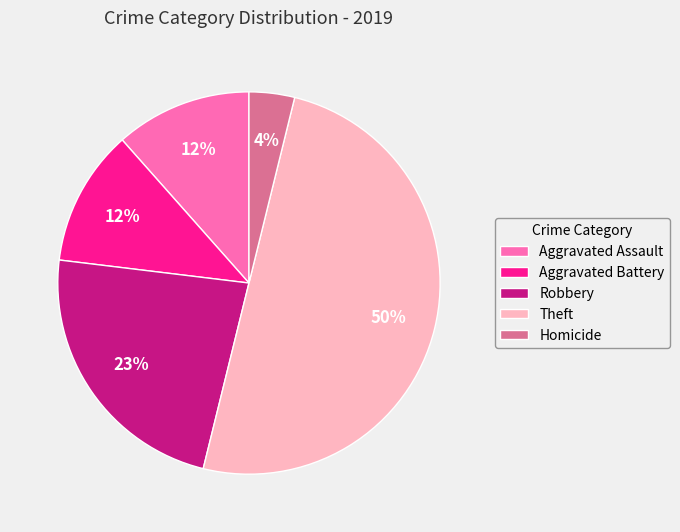

True or false: Robbery accounts for 34% of the total.

False